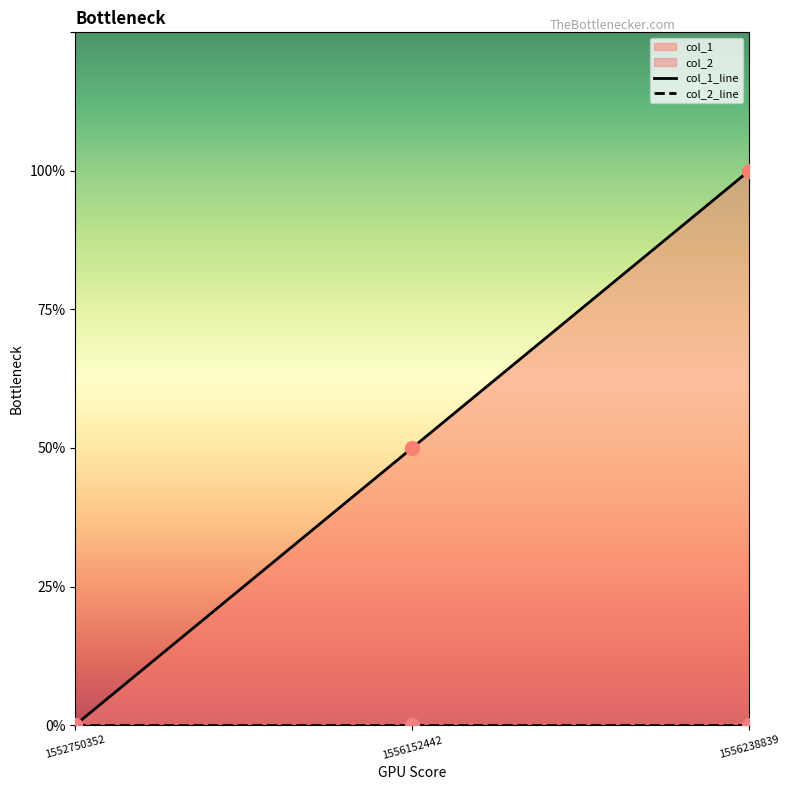

Which series has the widest spread of Y values?

col_1_line